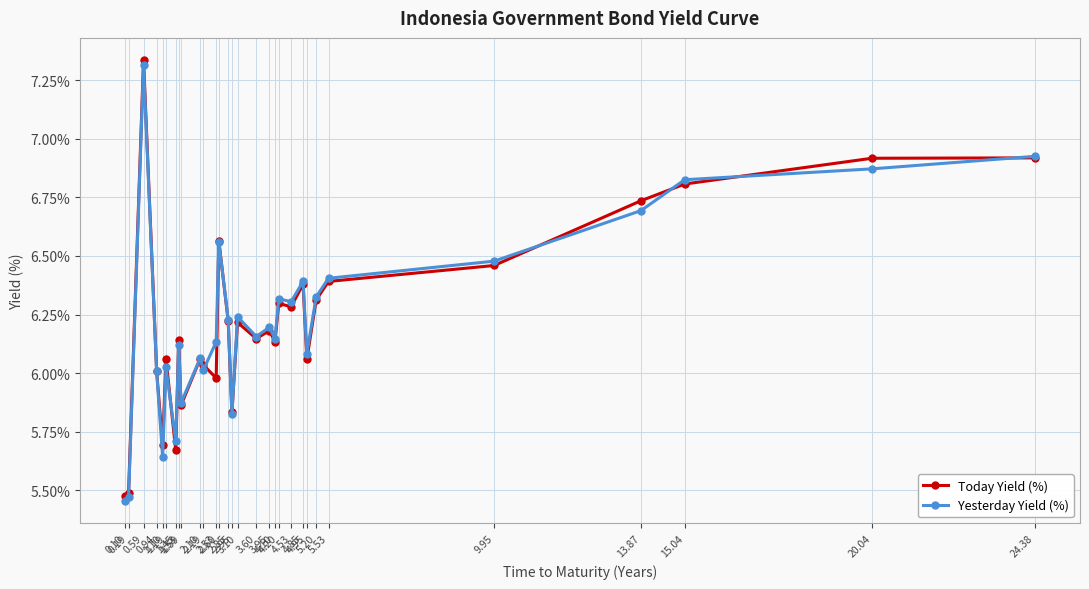

At how many categories does at least one series exceed 5?

30